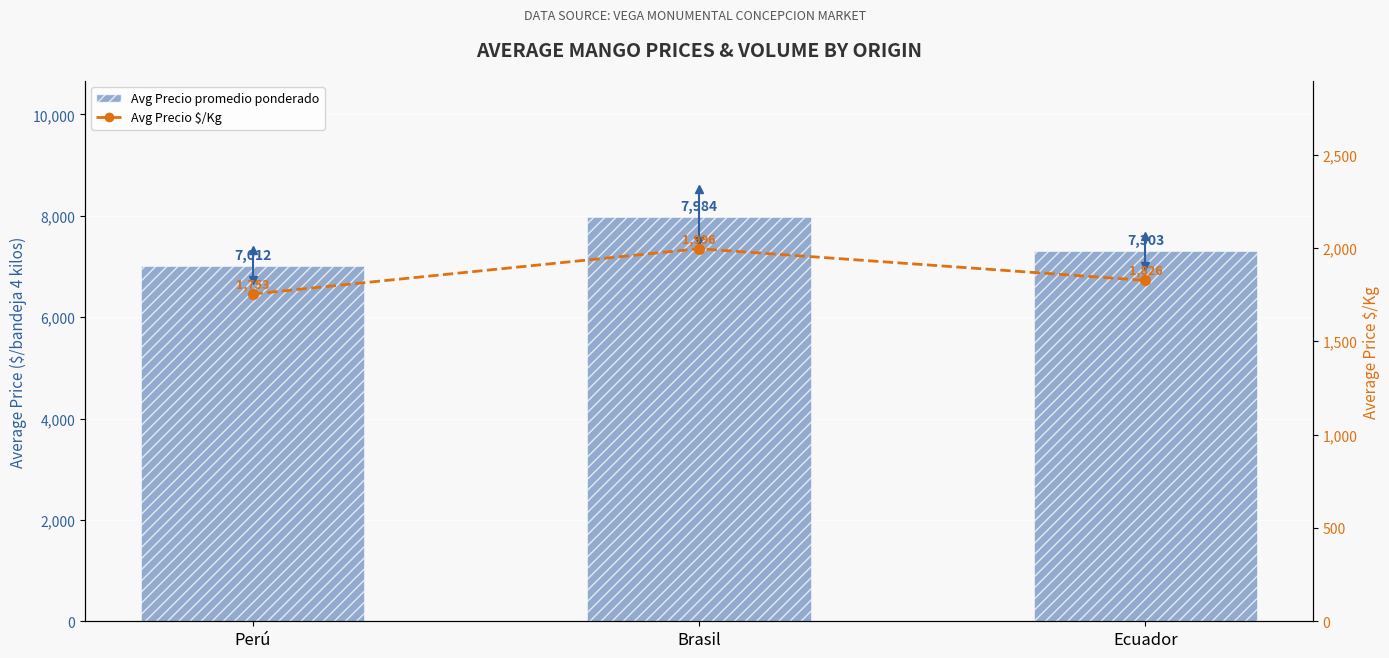

What are all the series names shown in the legend?

Avg Precio promedio ponderado, Avg Precio $/Kg